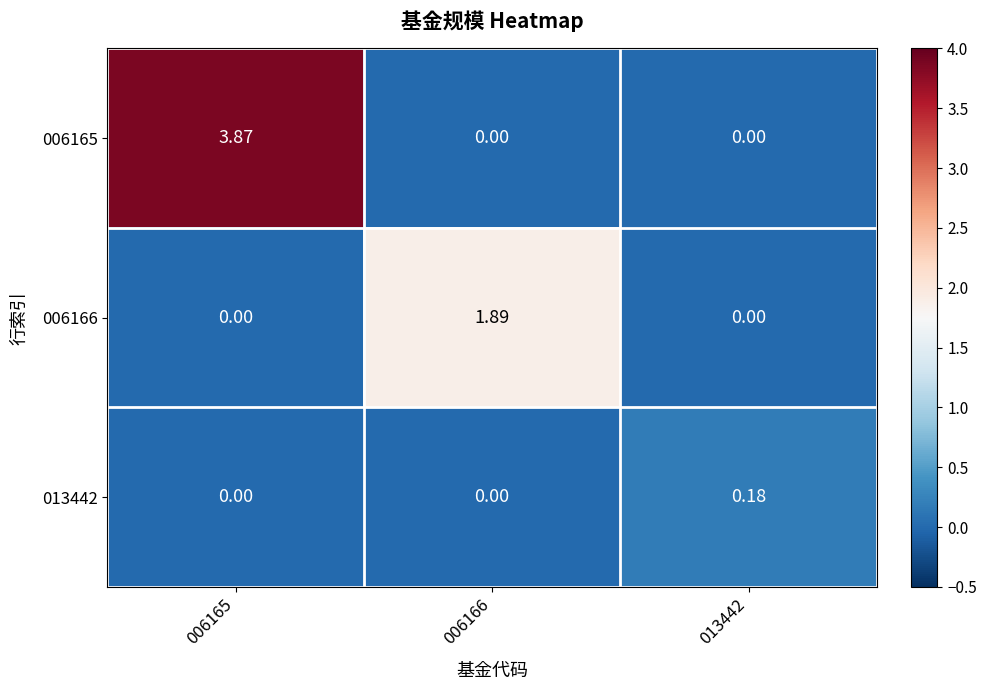

At how many categories does at least one series exceed 1?

2